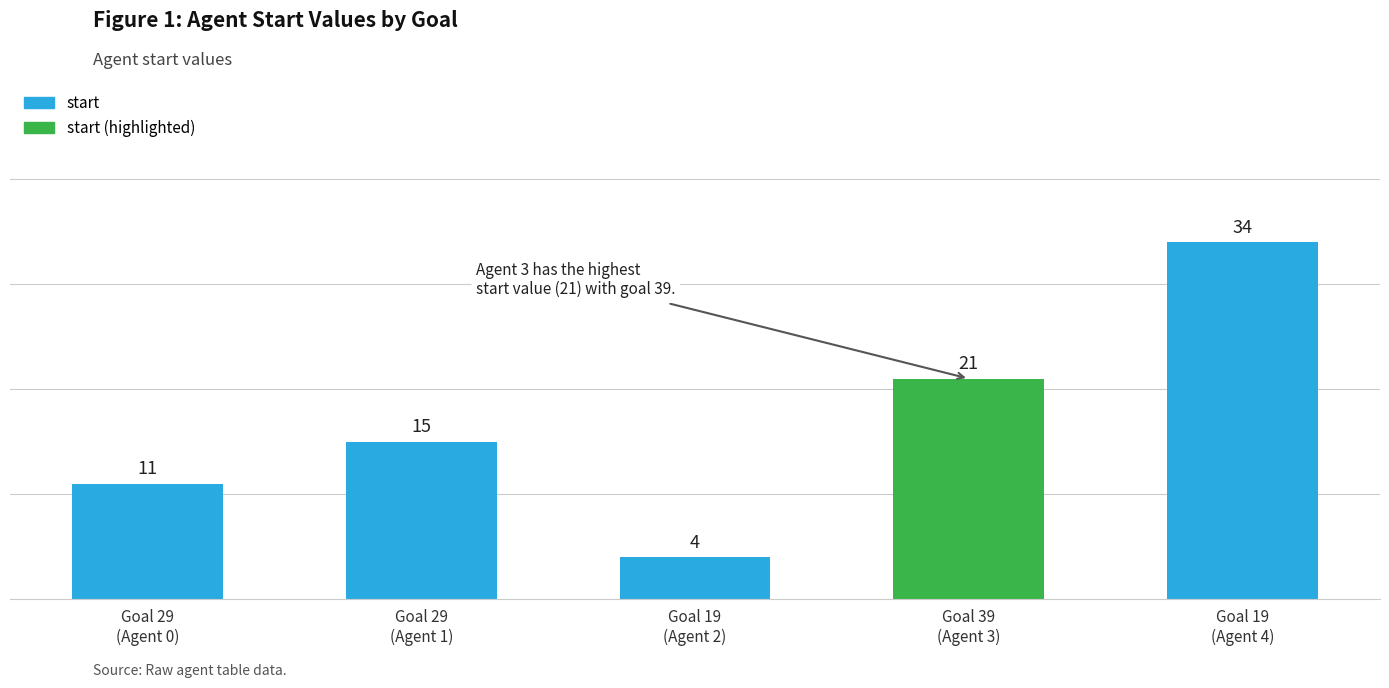

What is the sum of all start values?

85